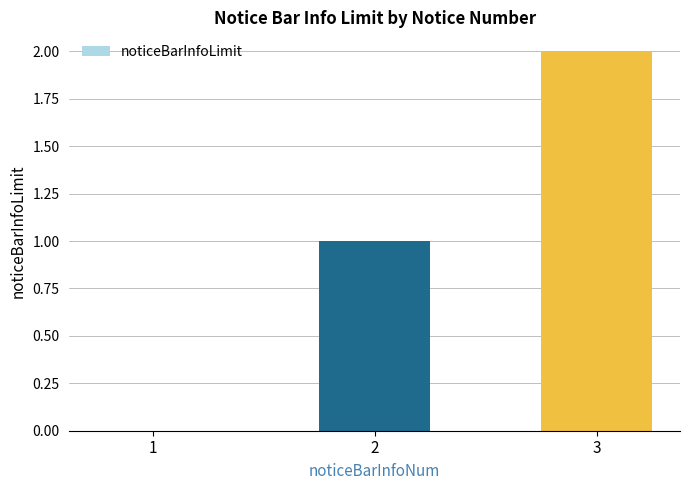

What is the change in value from 1 to 3?

+2